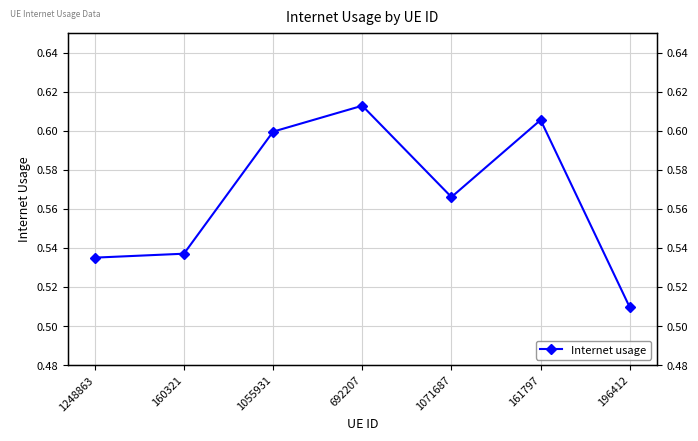

What is the label of the 1st point from the left?

1248863